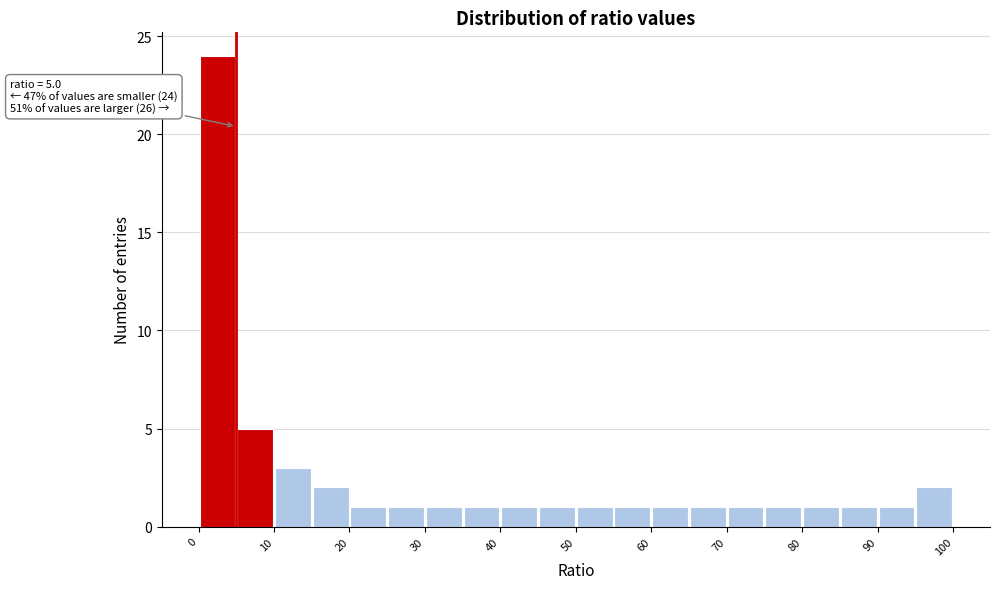

Over which range of the x-axis is the bar tallest?

0 to 5